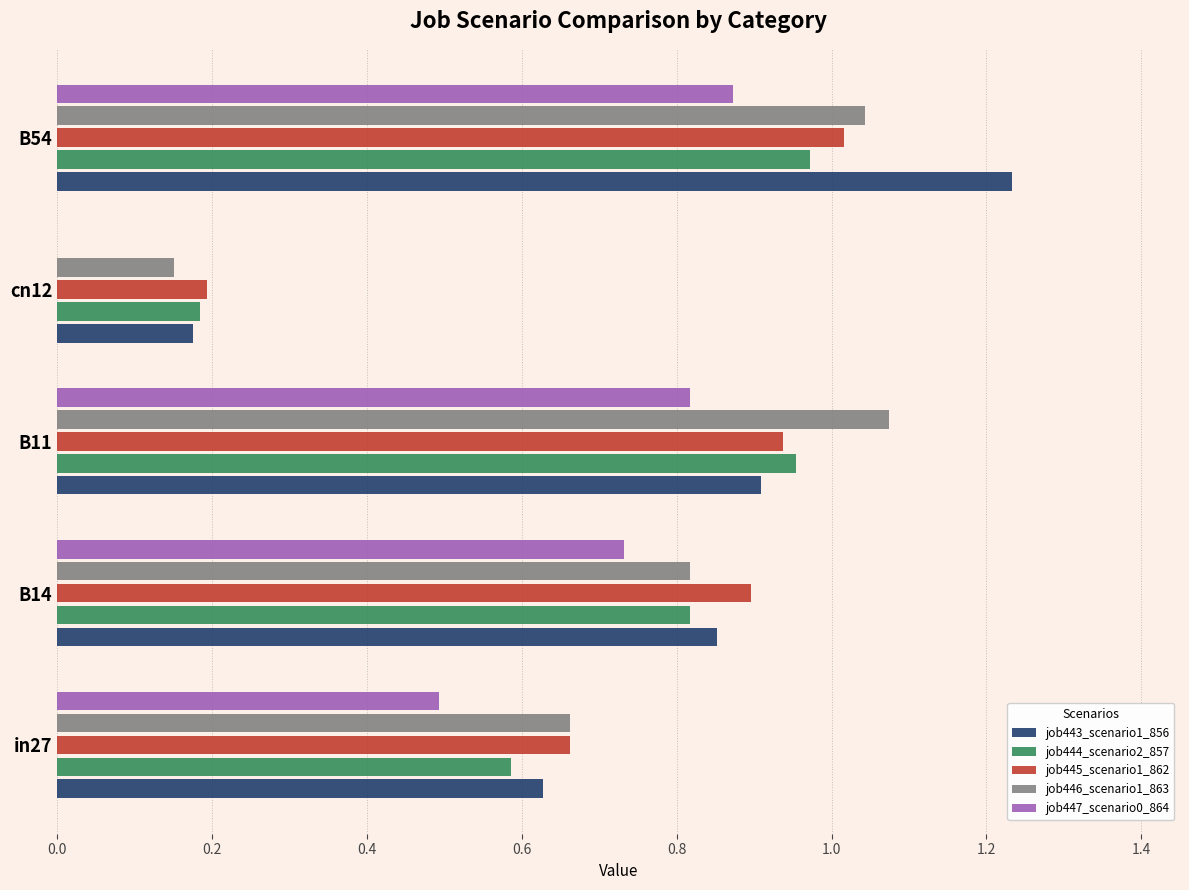

What is the sum of the job446_scenario1_863 values at B11 and B14?

1.9